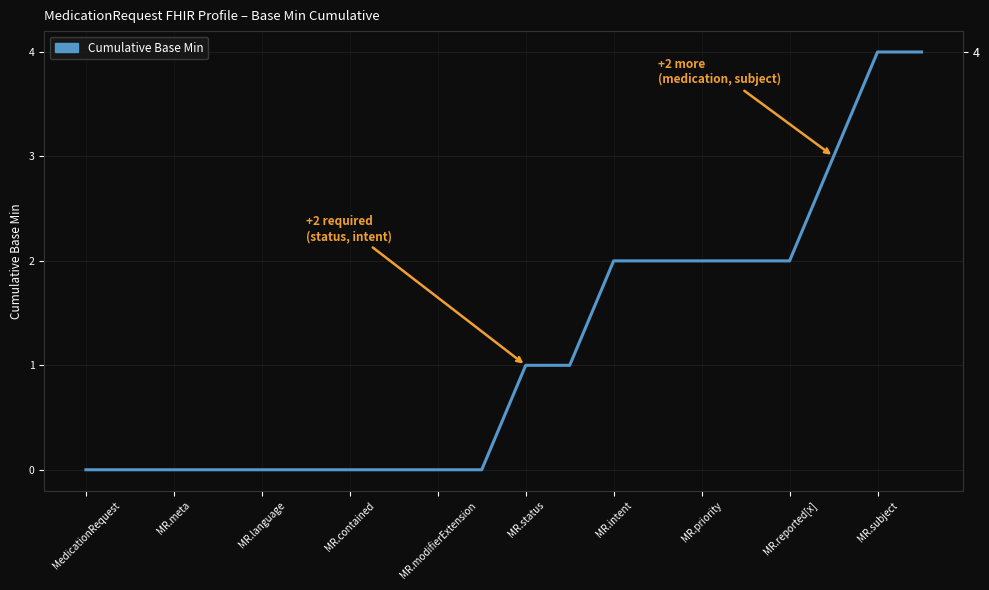

True or false: there are more than 0 points higher than both neighbors.

False